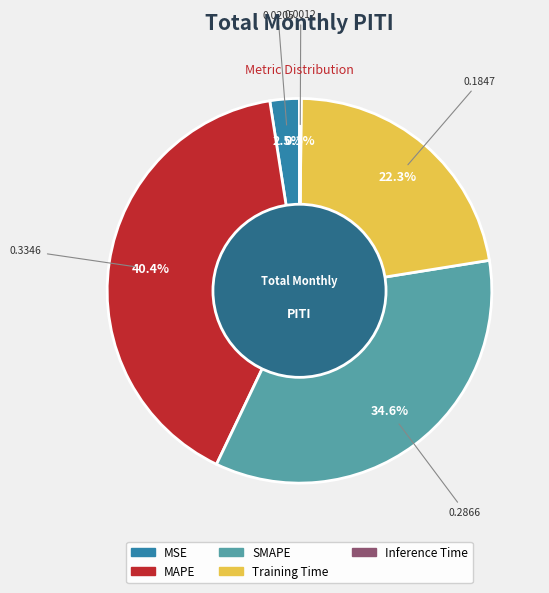

How much of the chart is everything except MAPE?

59.6%